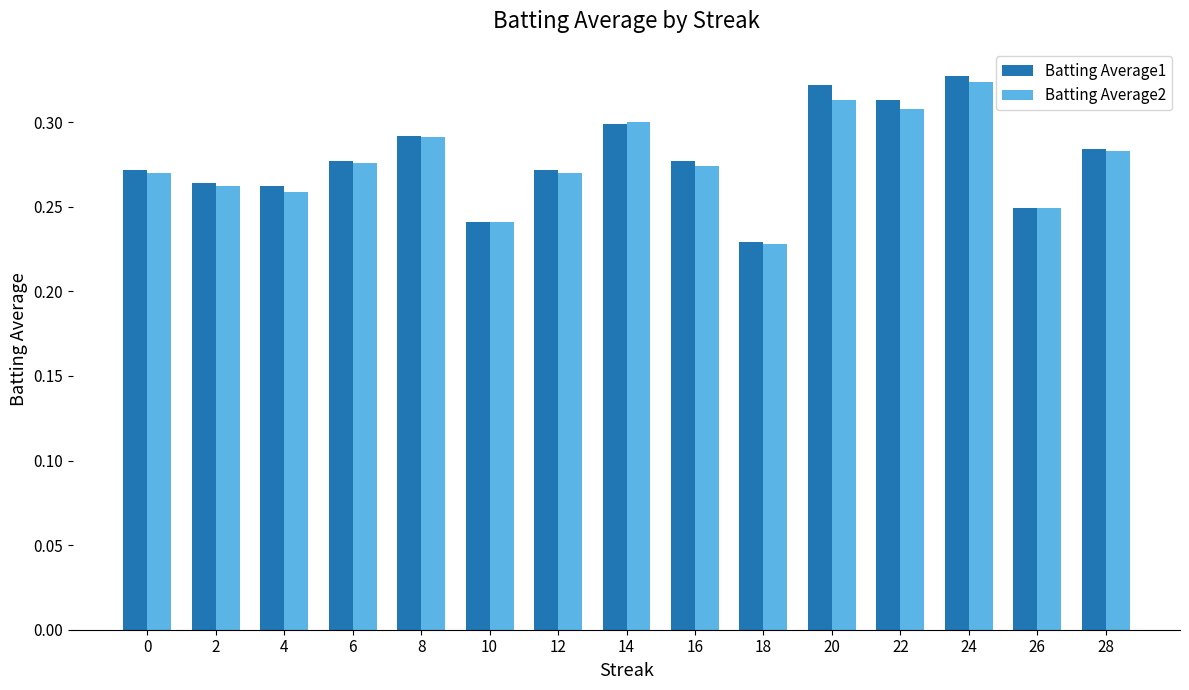

At which label does Batting Average2 reach its minimum?

18